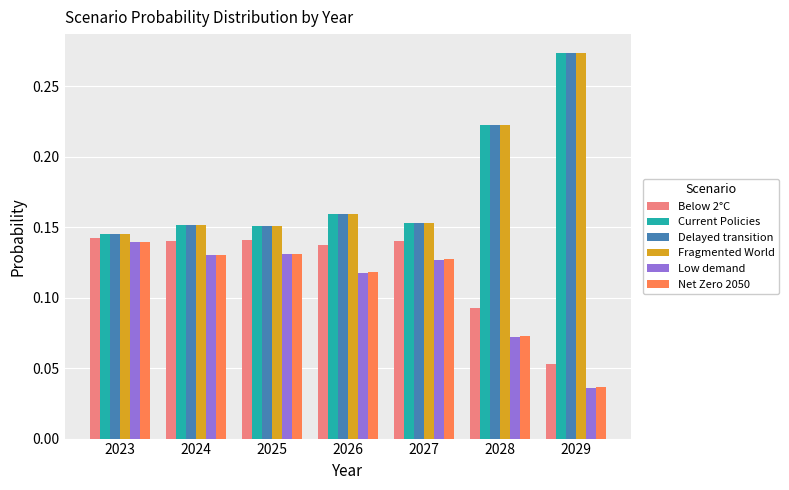

Which category has the highest value across all series?

2029